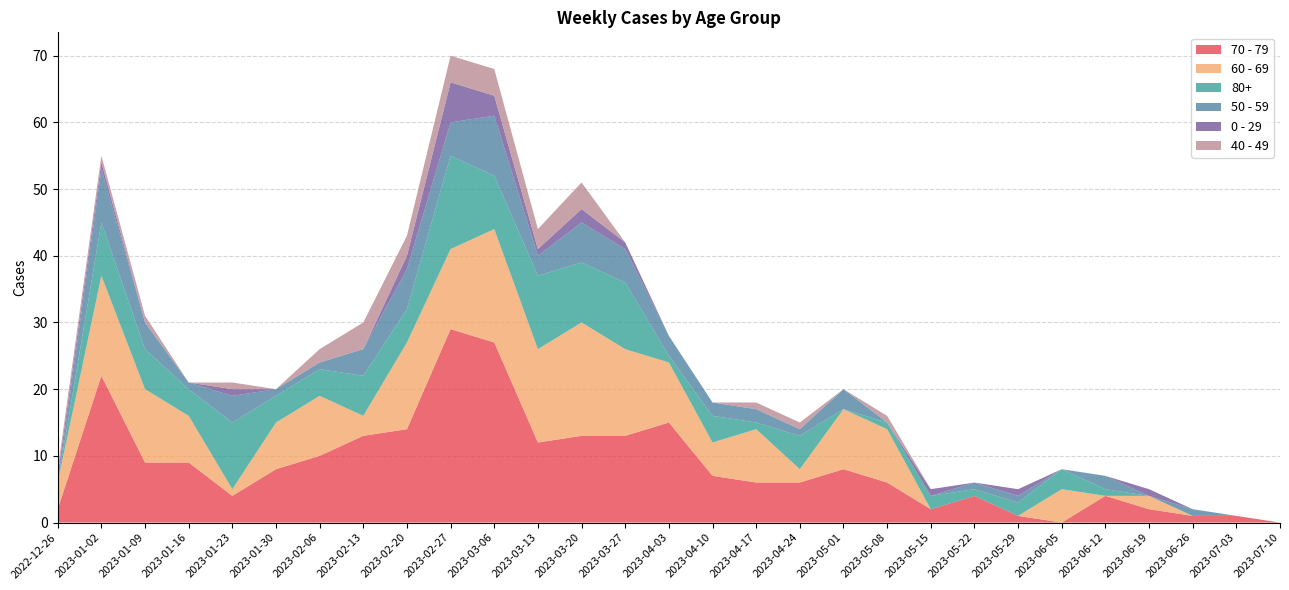

Reading left to right, extract all data points from this chart.

70 - 79: 2	22	9	9	4	8	10	13	14	29	27	12	13	13	15	7	6	6	8	6	2	4	1	0	4	2	1	1	0
60 - 69: 4	15	11	7	1	7	9	3	13	12	17	14	17	13	9	5	8	2	9	8	0	0	0	5	0	2	0	0	0
80+: 0	8	6	4	10	4	4	6	5	14	8	11	9	10	1	4	1	5	0	1	2	1	2	3	1	0	0	0	0
50 - 59: 0	8	4	1	4	1	1	4	6	5	9	3	6	5	3	2	2	1	3	0	0	1	1	0	2	0	1	0	0
0 - 29: 1	1	0	0	1	0	0	0	2	6	3	1	2	1	0	0	0	0	0	0	1	0	1	0	0	1	0	0	0
40 - 49: 1	1	1	0	1	0	2	4	3	4	4	3	4	0	0	0	1	1	0	1	0	0	0	0	0	0	0	0	0